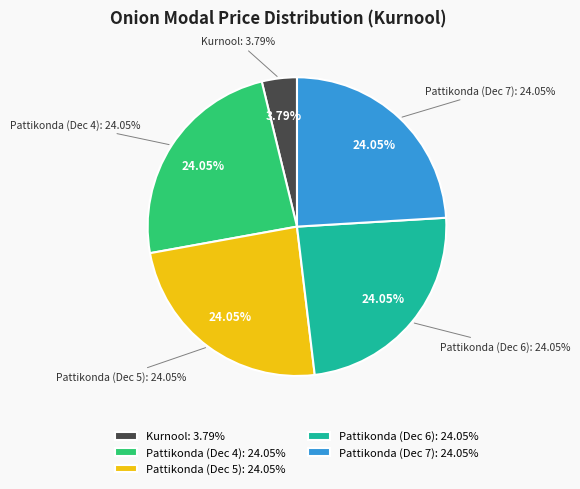

Does any single category account for the majority?

No